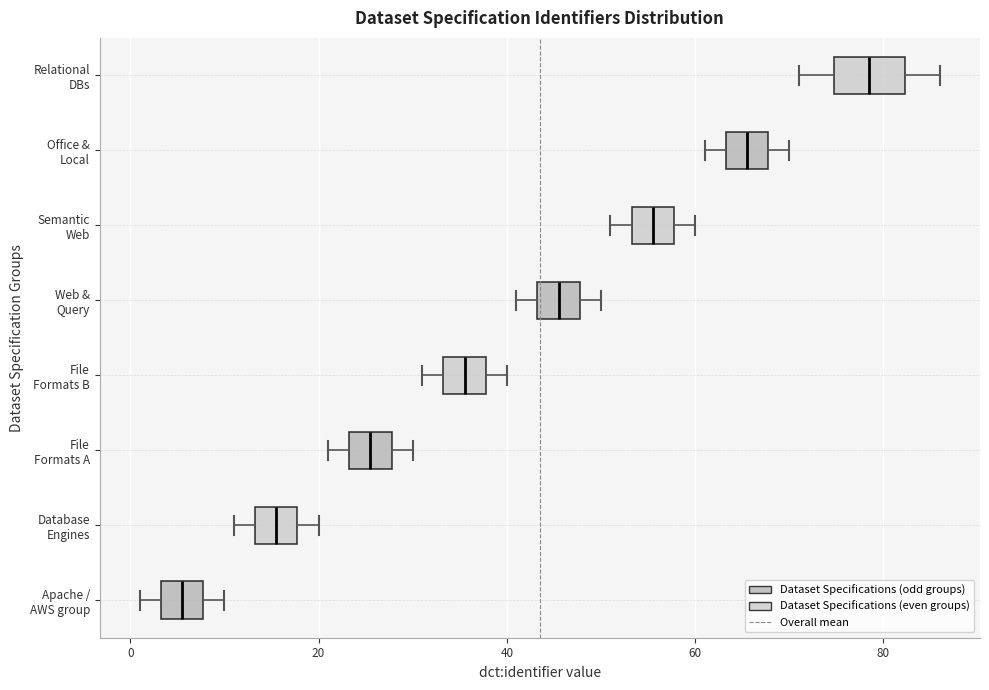

Reading bottom to top, transcribe this box plot: for each box, give where its median line is, the range the box spans, and where its two whiskers end, as read against the x-axis. The values are not printed on the chart, so give them approximately, as read against the axis.

Apache / AWS group: median 6, box 4 to 8, whiskers 2 to 10
Database Engines: median 16, box 14 to 18, whiskers 12 to 20
File Formats A: median 26, box 24 to 28, whiskers 22 to 30
File Formats B: median 36, box 34 to 38, whiskers 32 to 40
Web & Query: median 46, box 44 to 48, whiskers 42 to 50
Semantic Web: median 56, box 54 to 58, whiskers 52 to 60
Office & Local: median 66, box 64 to 68, whiskers 62 to 70
Relational DBs: median 78, box 74 to 82, whiskers 72 to 86